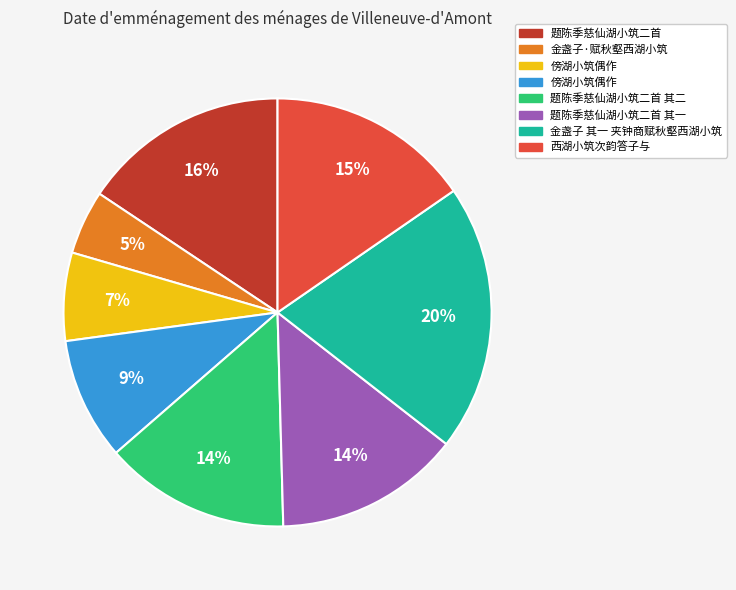

Is there any slice that represents more than half of the pie?

No